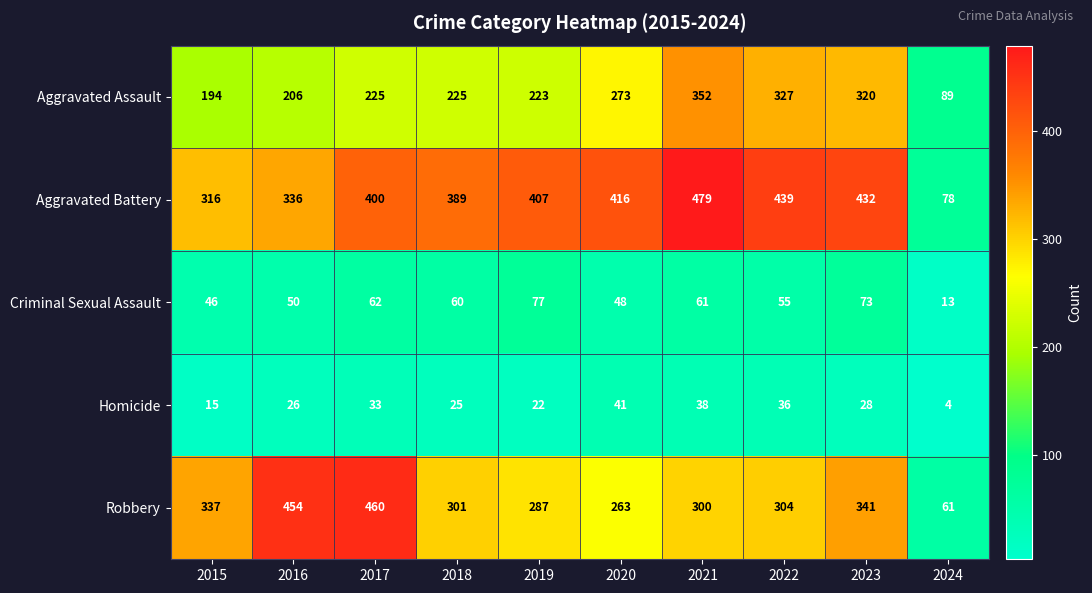

The Aggravated Battery series shows 27 at 2024. True or false?

False